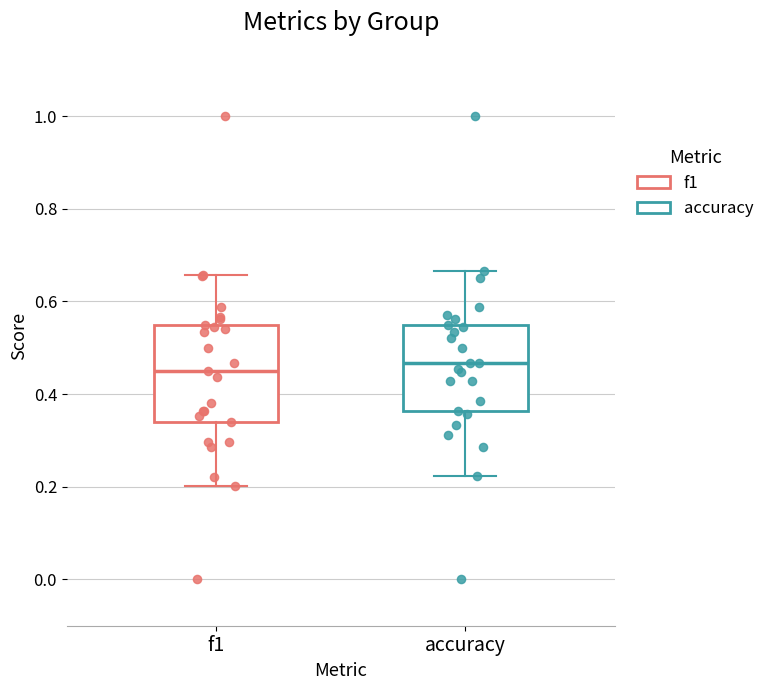

Which box is the tallest, from its lower edge to its upper edge?

f1